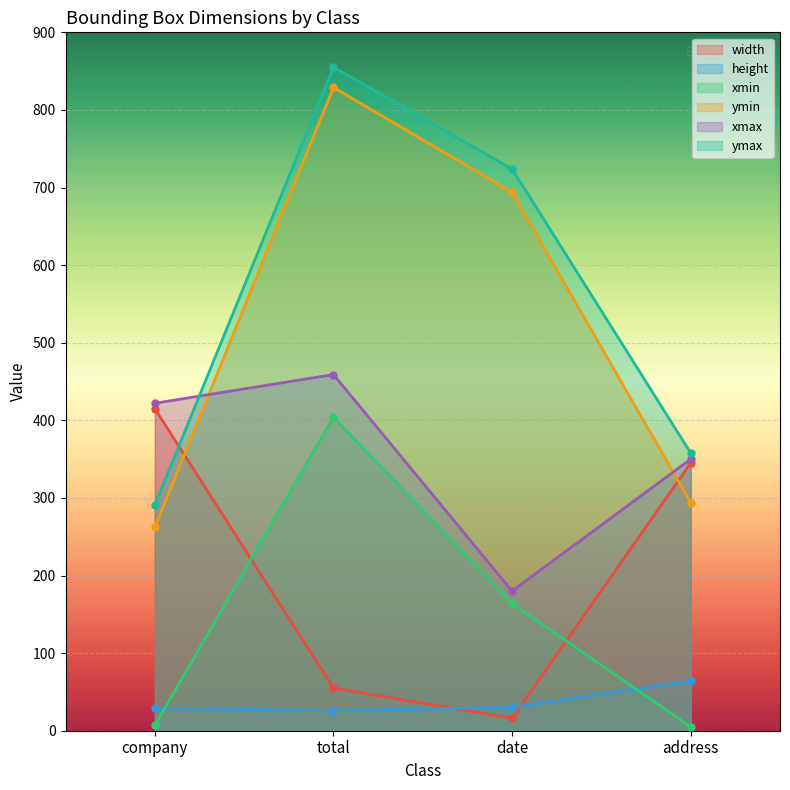

What is the label of the 4th point from the left?

address